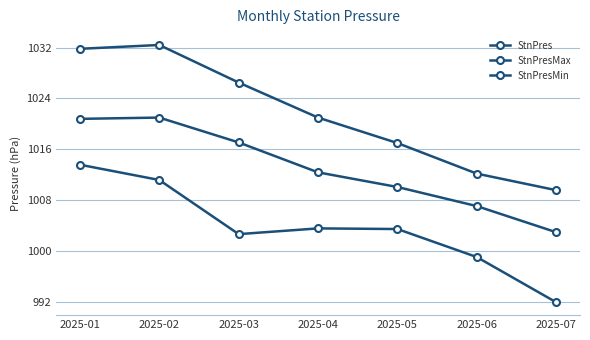

Is the value of StnPres at 2025-05 greater than the value of StnPresMin at 2025-04?

Yes